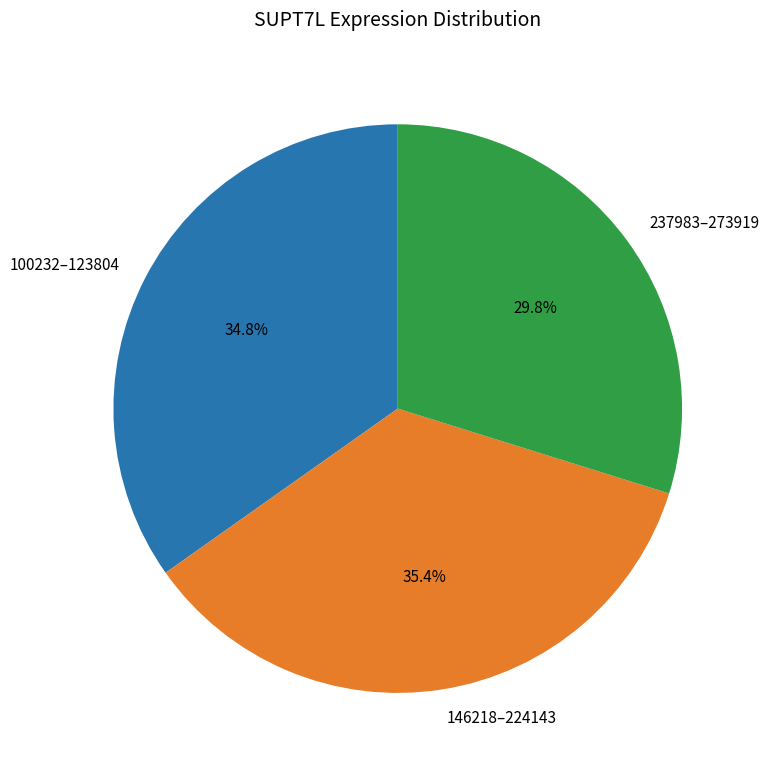

Which slice is the smallest?

237983–273919